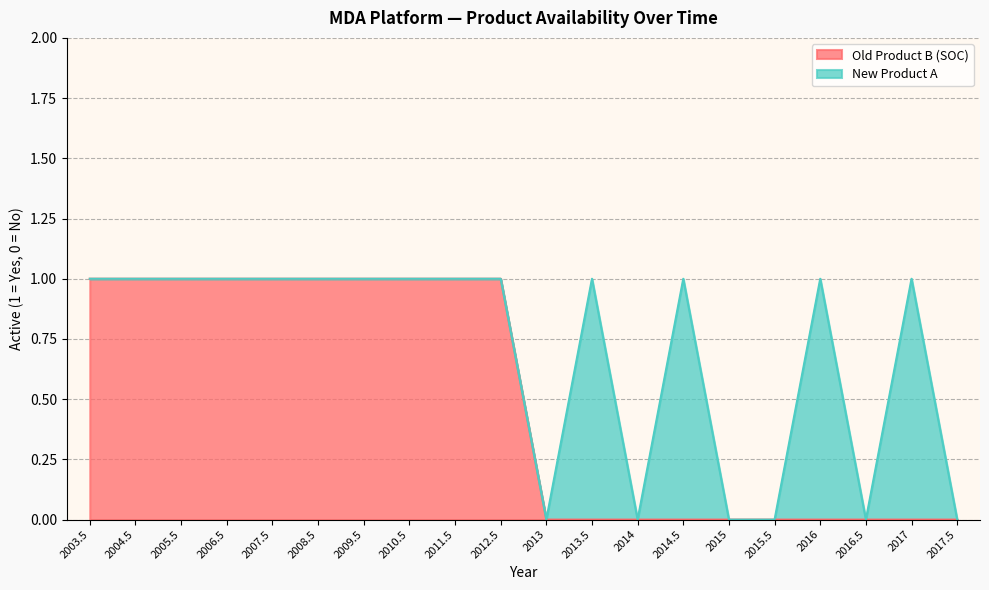

The chart shows a value of 0 at 2016.5. True or false?

False